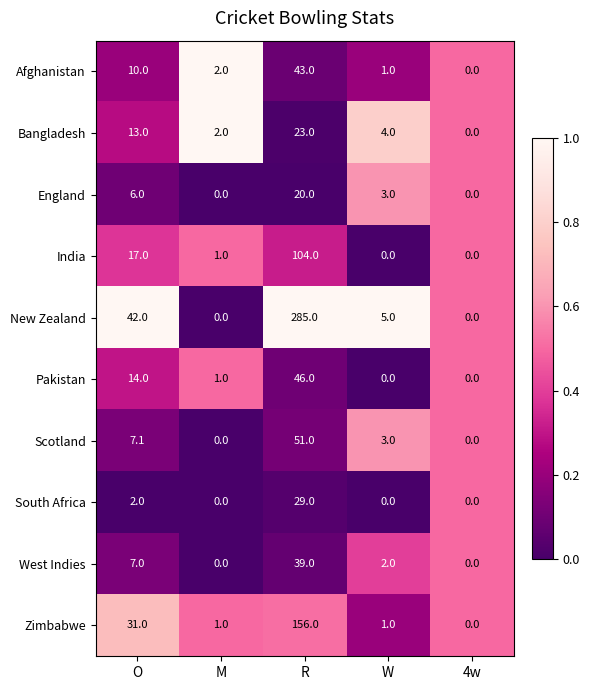

What is the difference between the maximum and minimum values in the Zimbabwe series?

156.0